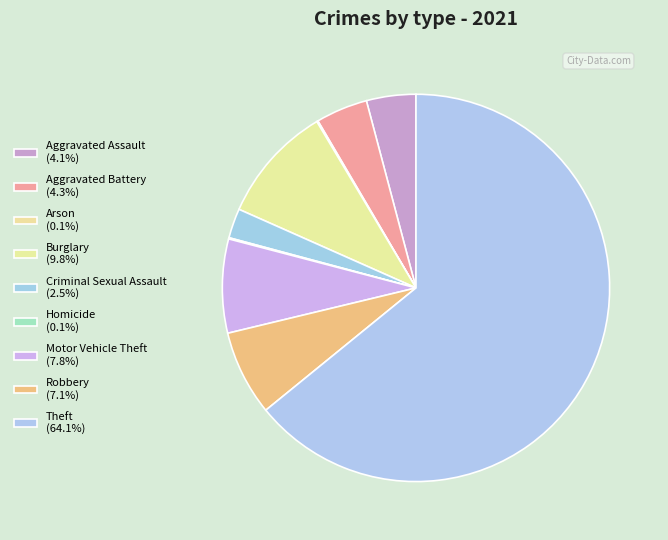

To the nearest percent, what percentage of the pie is Criminal Sexual Assault?

2%